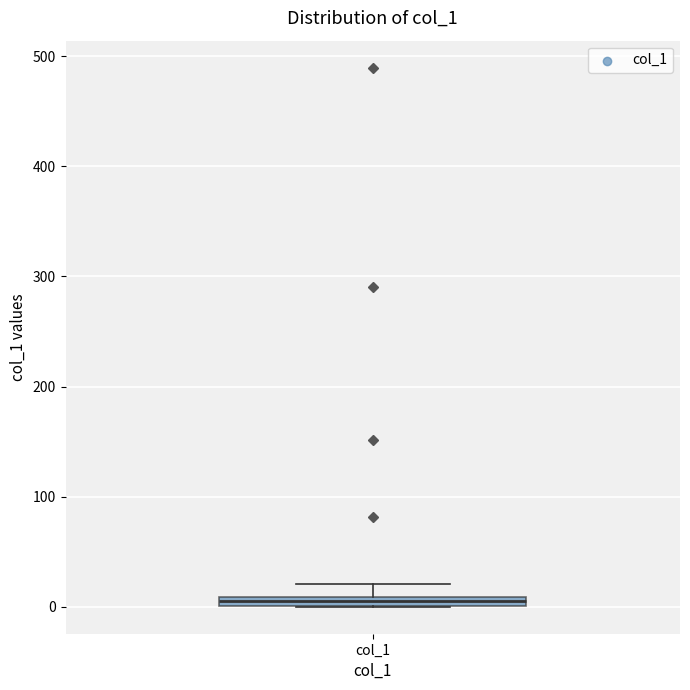

Where is the lower edge of the box for col_1 on the y-axis? The values are not printed on the chart, so give them approximately, as read against the axis.

0